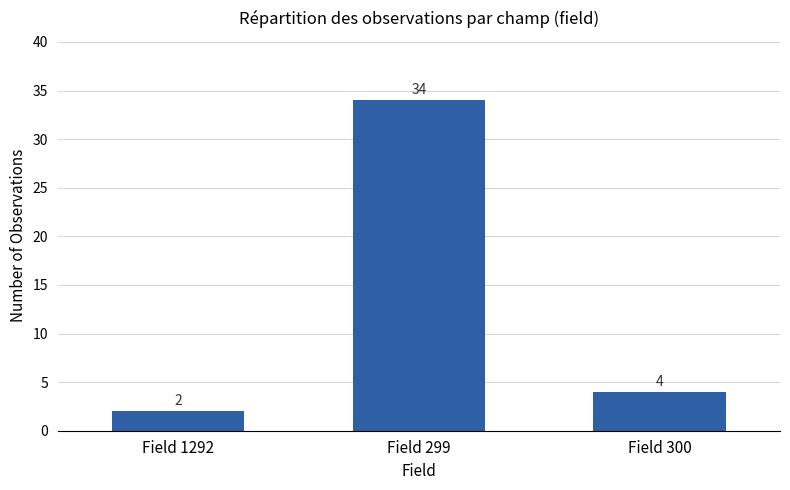

Rank the categories by value from lowest to highest.

Field 1292, Field 300, Field 299